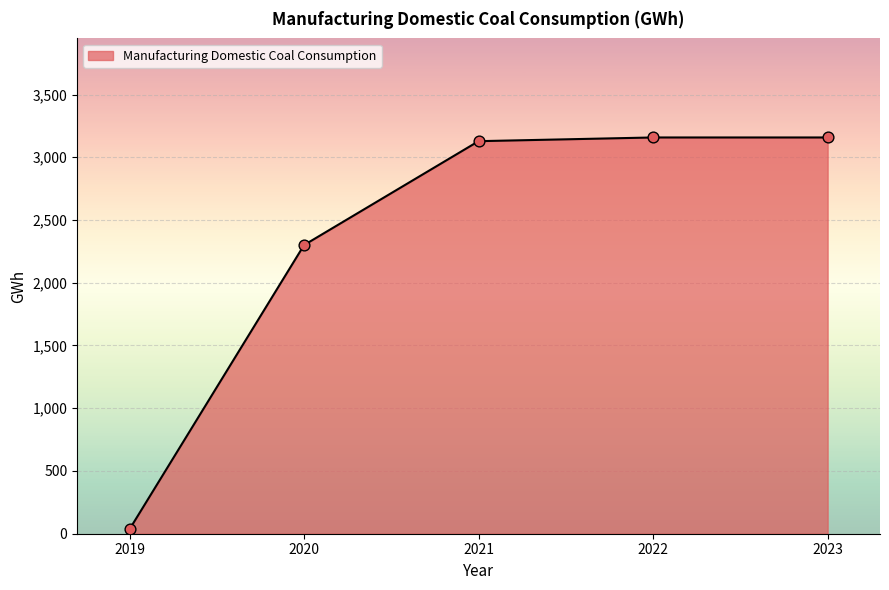

What is the change in value from 2019 to 2020?

+2265.1